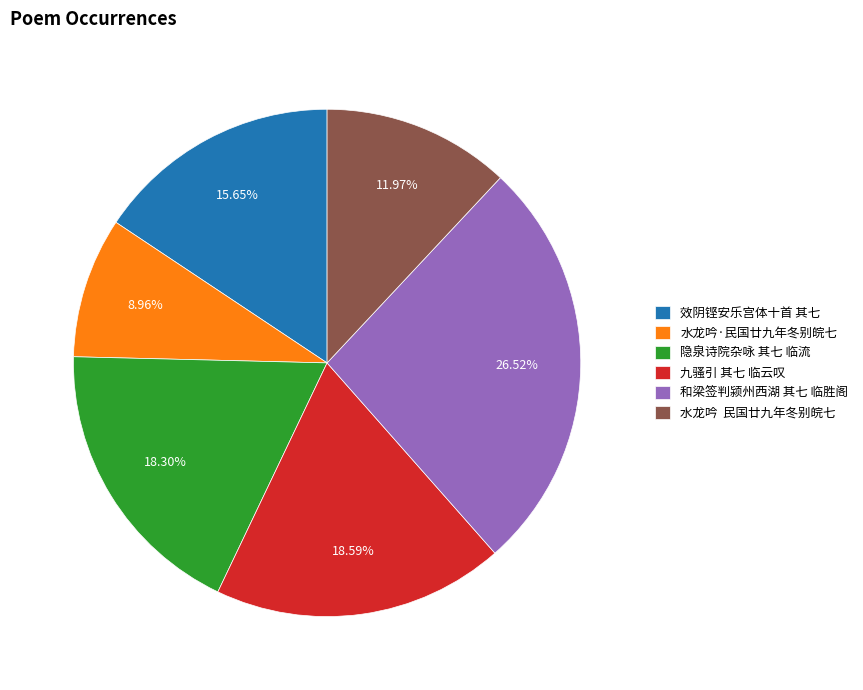

Which slice is the smallest?

水龙吟·民国廿九年冬别皖七